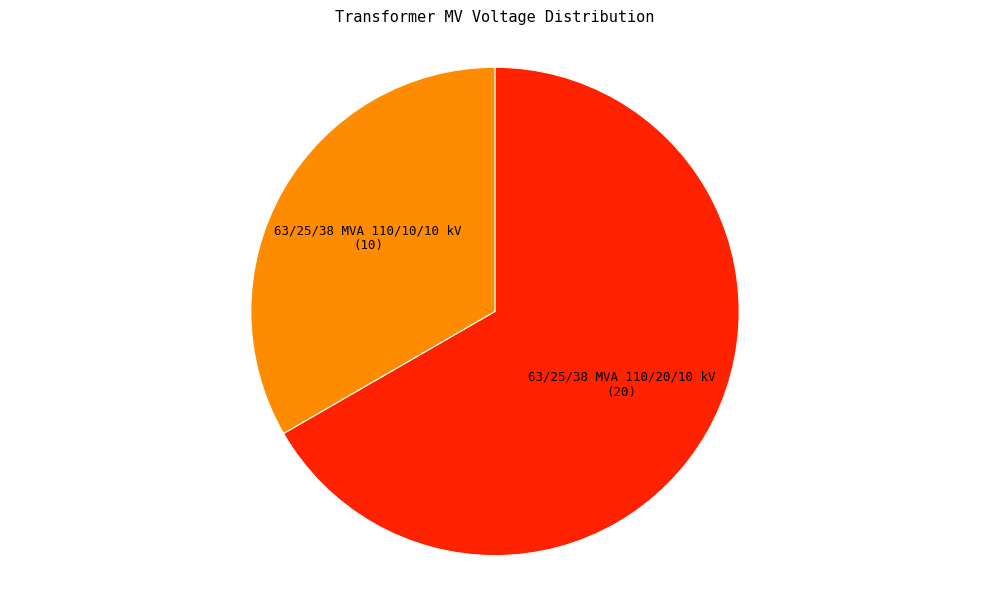

How many segments does this pie chart have?

2